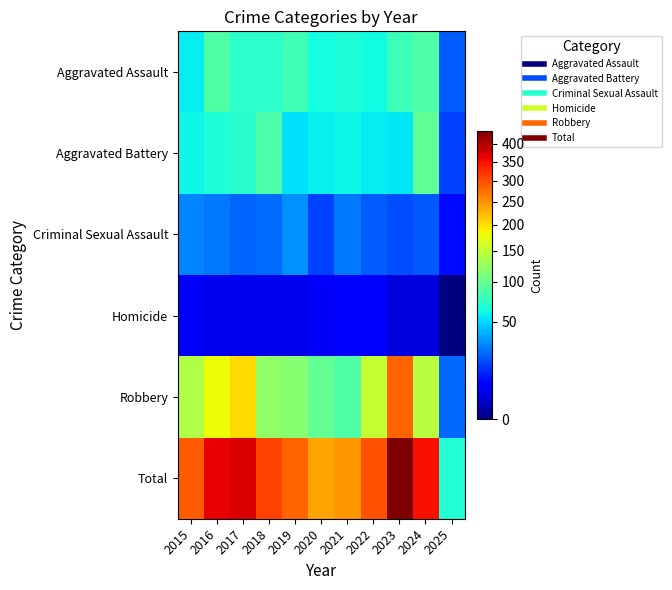

What is the spread (max minus min) of values at 2018?

303